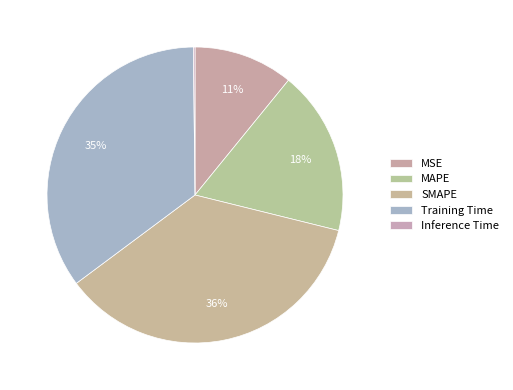

How many slices are in this pie chart?

5